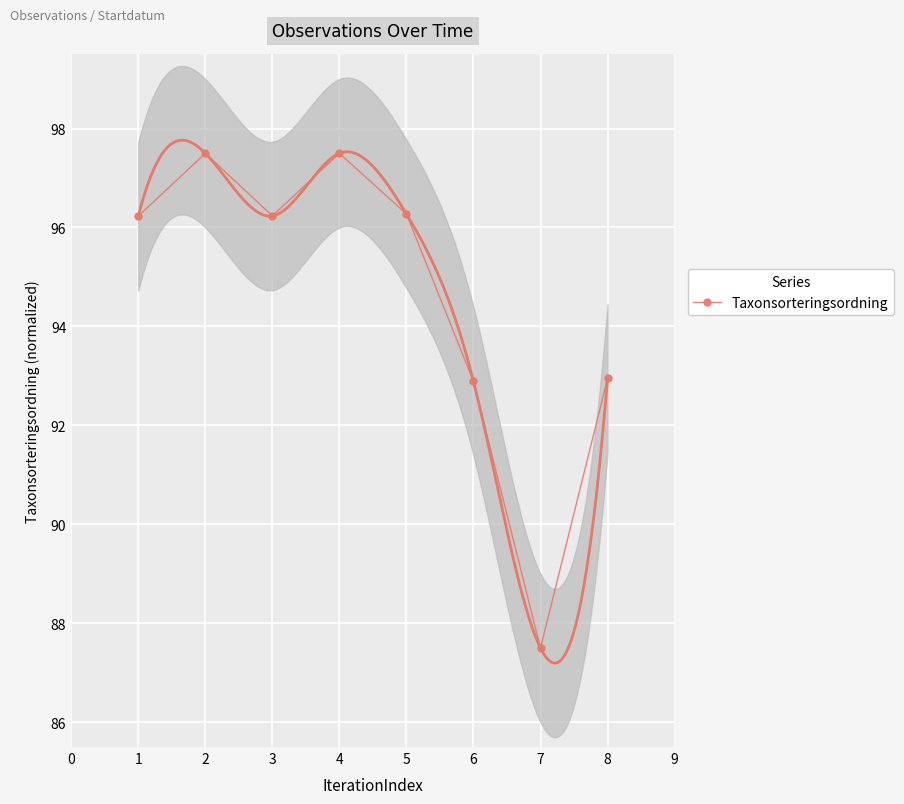

What is the difference between the second highest and minimum values?

10.0